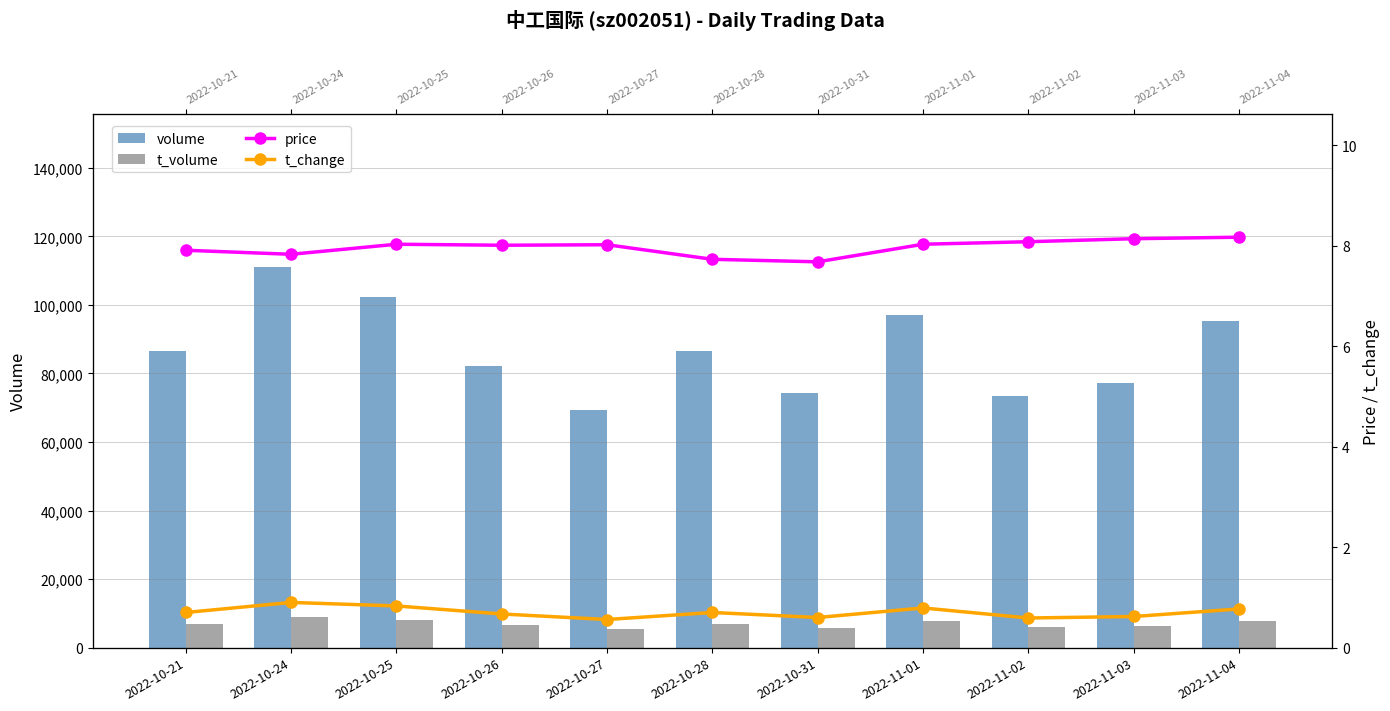

Does the chart contain stacked bars?

No